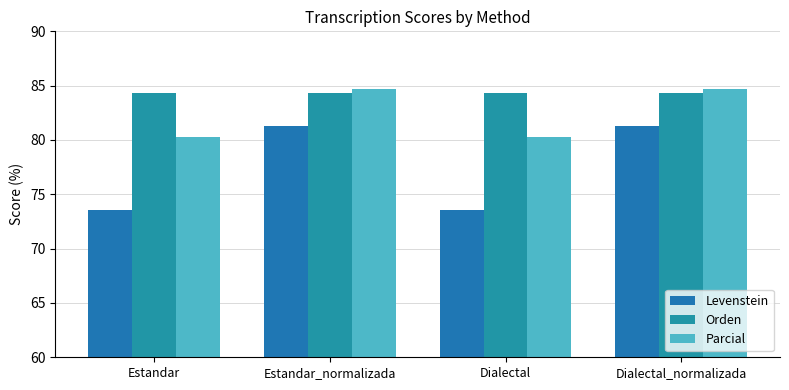

How many data points does each series have?

4